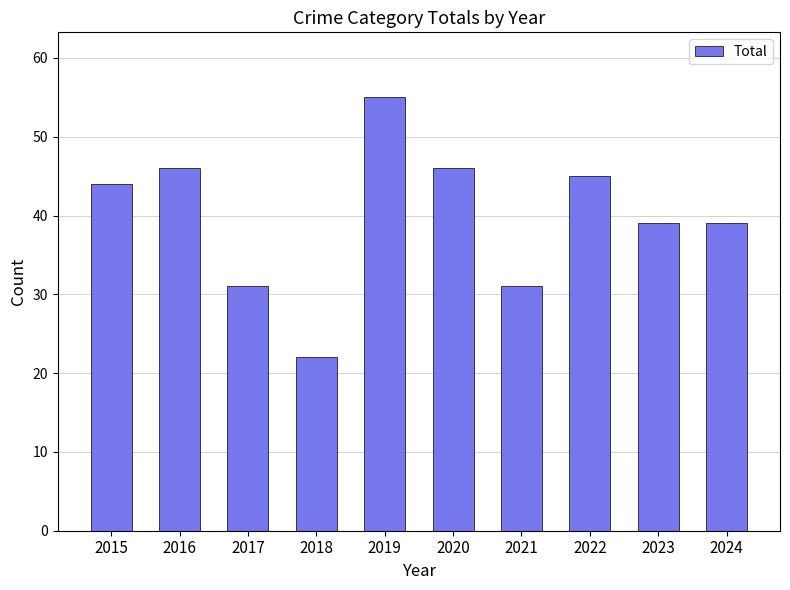

What is the value of the 6th bar from the left?

46